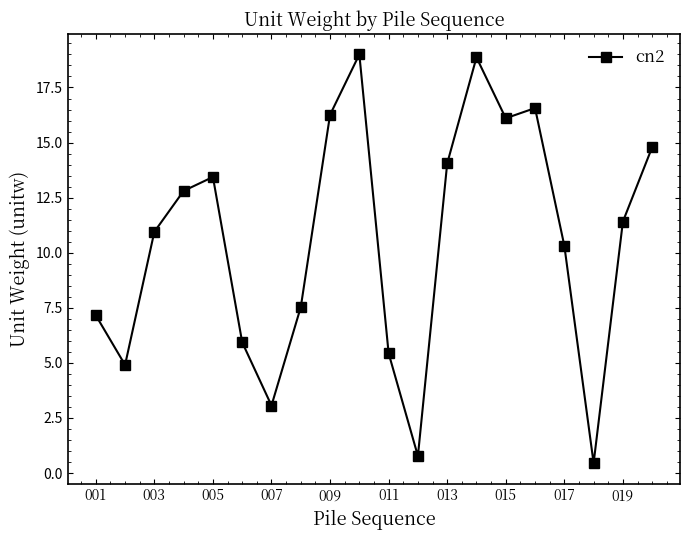

What is the maximum value shown in the chart?

19.0